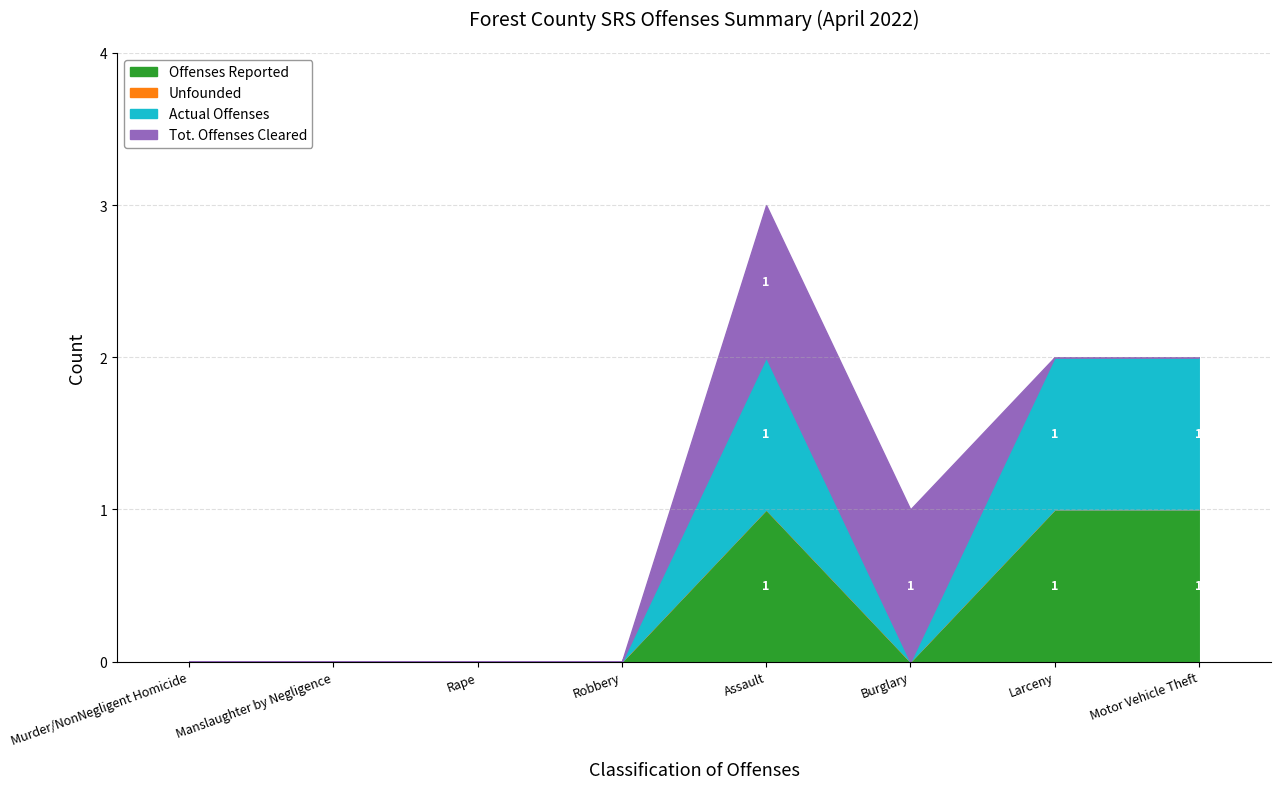

At how many categories does at least one series exceed 0?

4